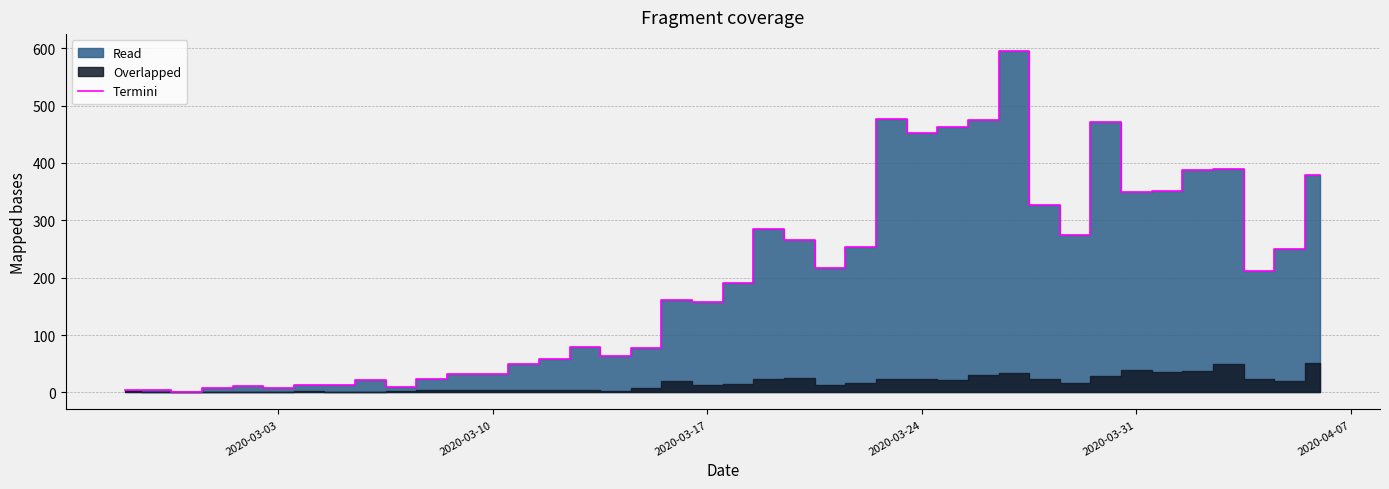

Reading left to right, transcribe all the data shown in this chart.

4	4	1	8	11	8	13	12	22	10	23	32	32	49	58	80	64	77	161	157	191	285	266	217	253	477	452	463	475	595	326	275	471	349	351	387	389	211	250	379